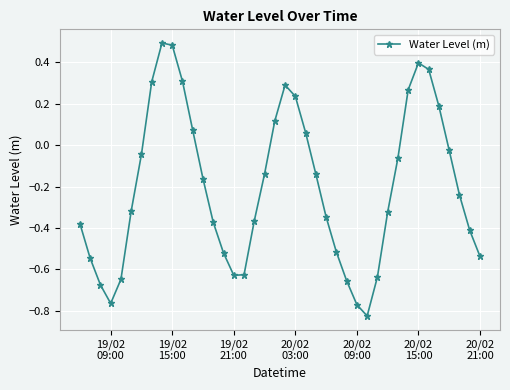

How many points are lower than both their immediate neighbors (excluding endpoints)?

3